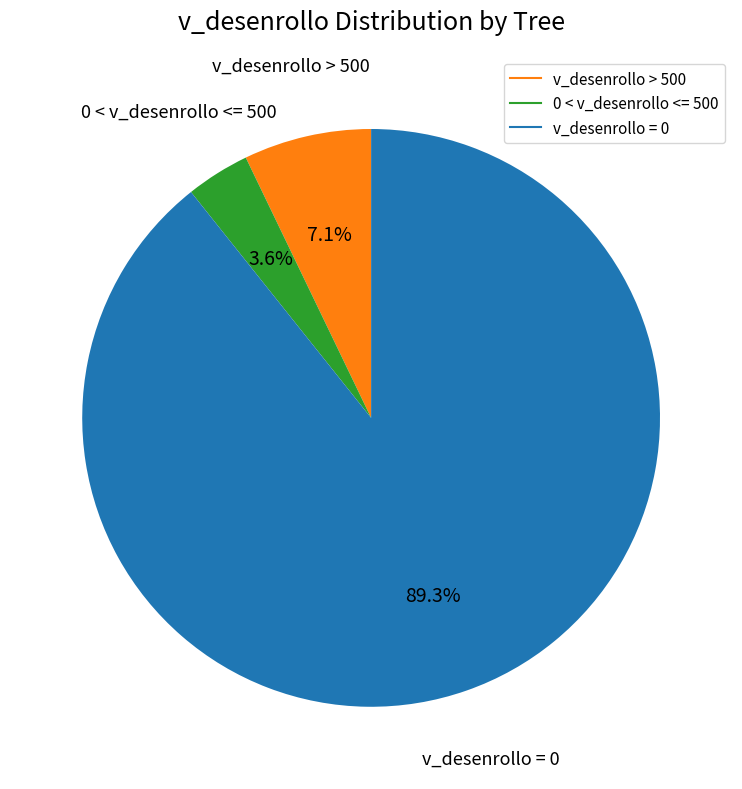

Is there any slice that represents more than half of the pie?

Yes